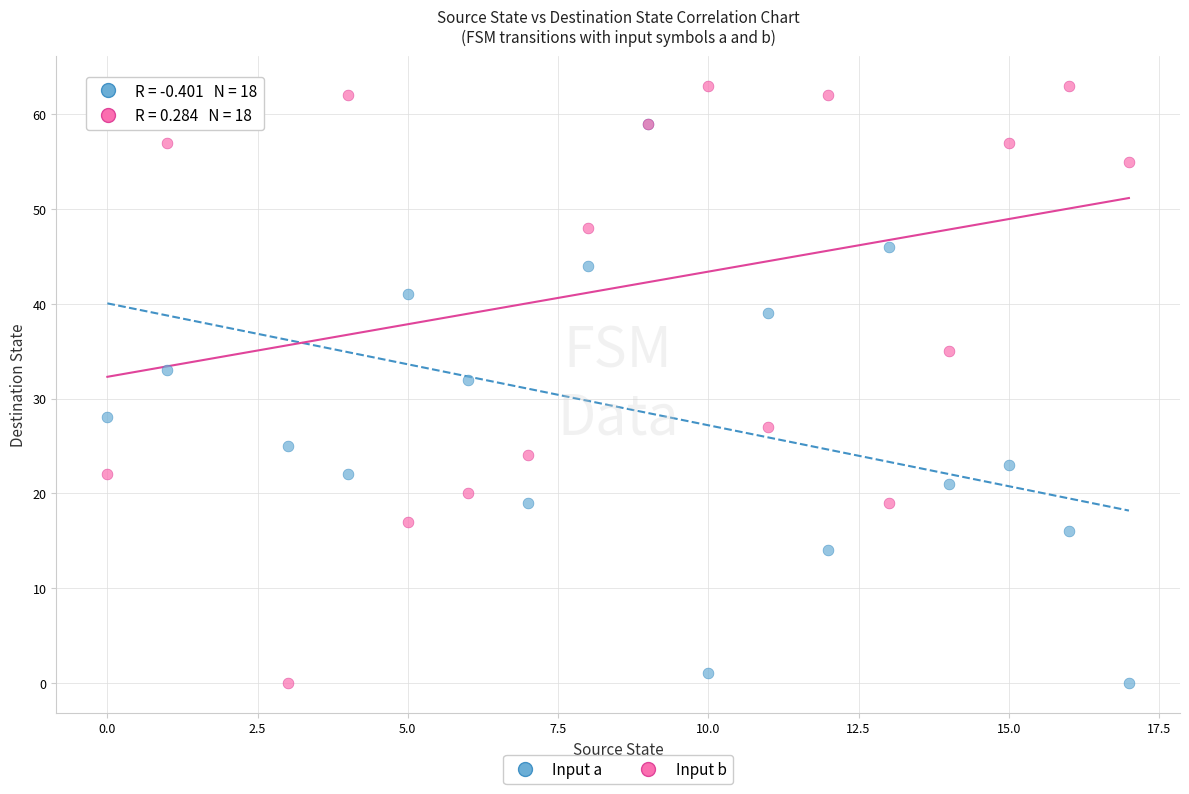

Which series contains the highest Y value?

Input b